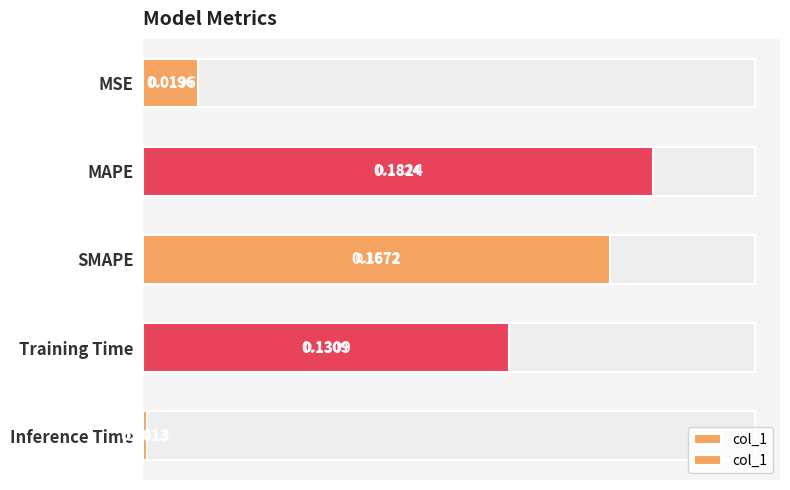

What is the value of the 2nd bar from the left?

0.2